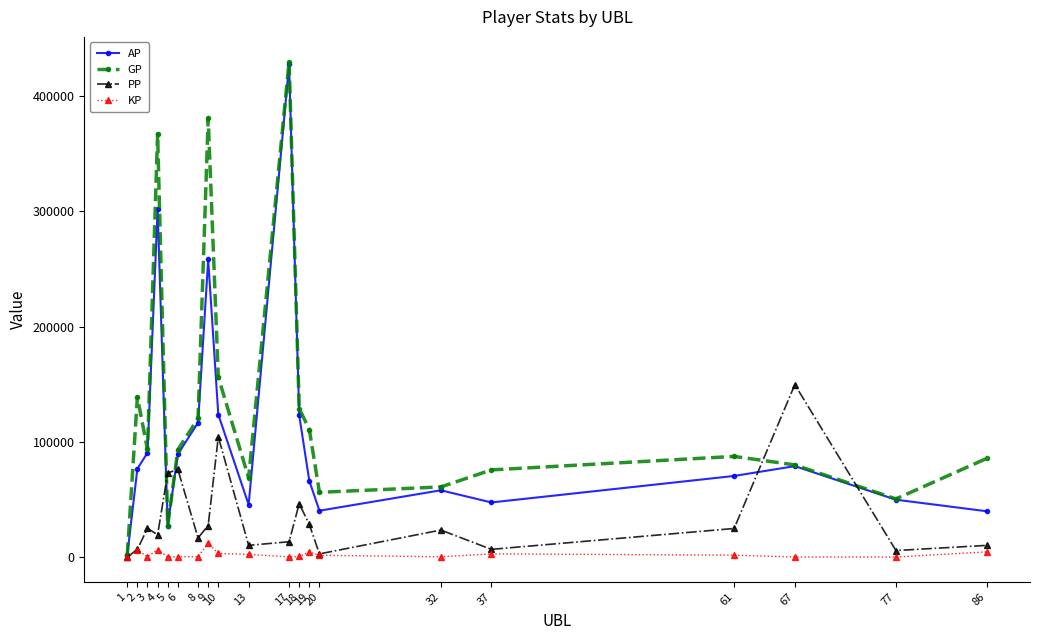

What is the value of the AP point at the 11th from the left?

427323.0